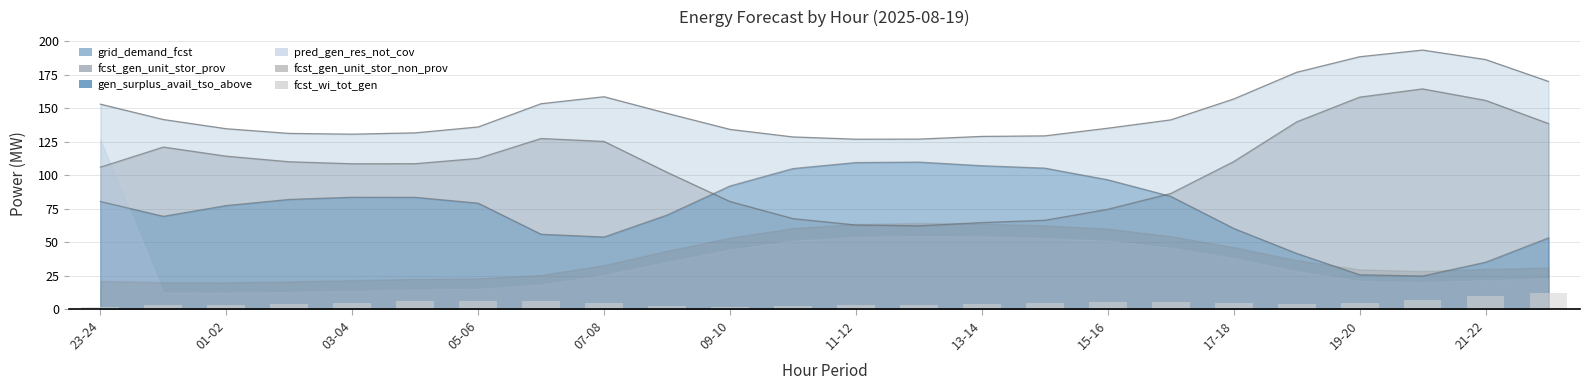

What is the ratio of the value at 01-02 to the value at 05-06?

0.5